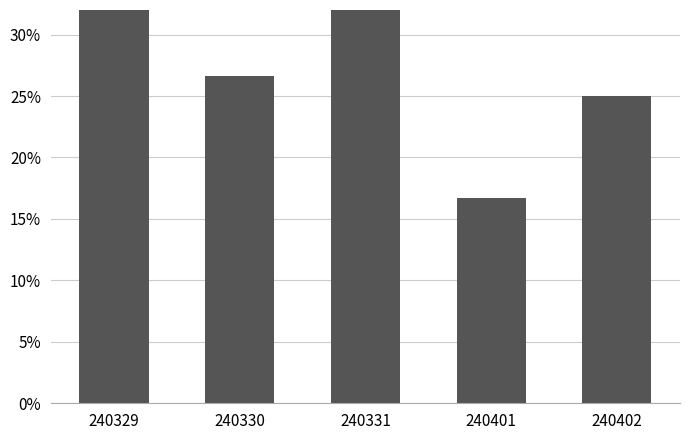

Reading left to right, transcribe all the data shown in this chart.

240329=0.4	240330=0.3	240331=0.4	240401=0.2	240402=0.2